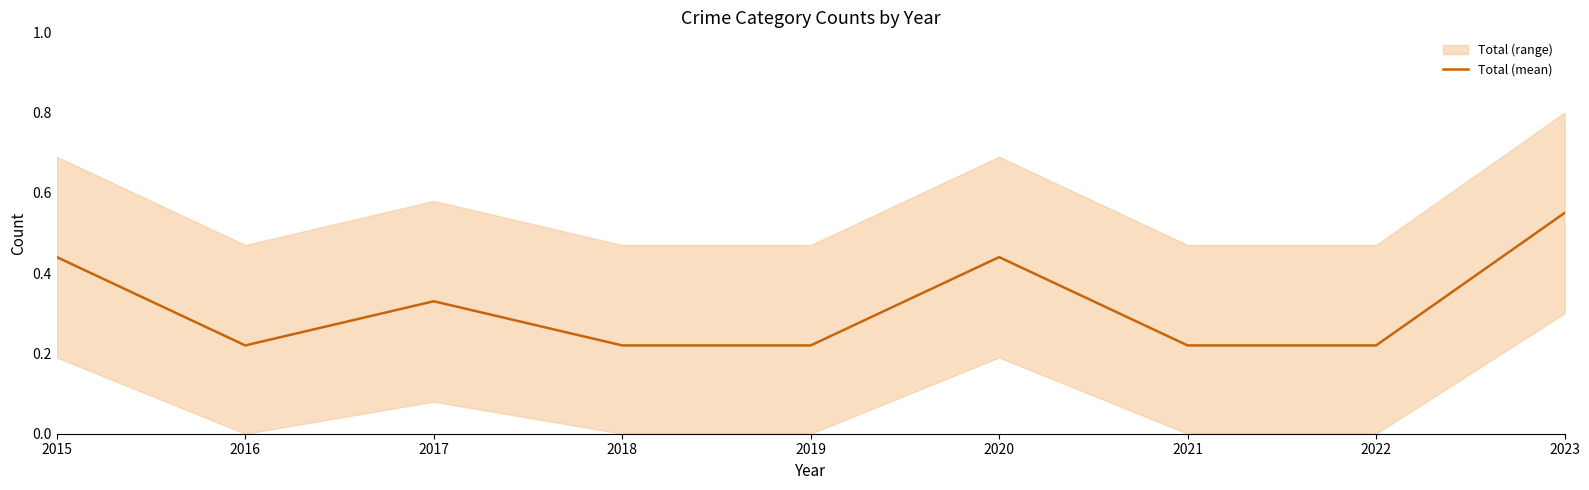

Reading right to left, list all the values displayed in this chart.

2023=0.6	2022=0.2	2021=0.2	2020=0.4	2019=0.2	2018=0.2	2017=0.3	2016=0.2	2015=0.4